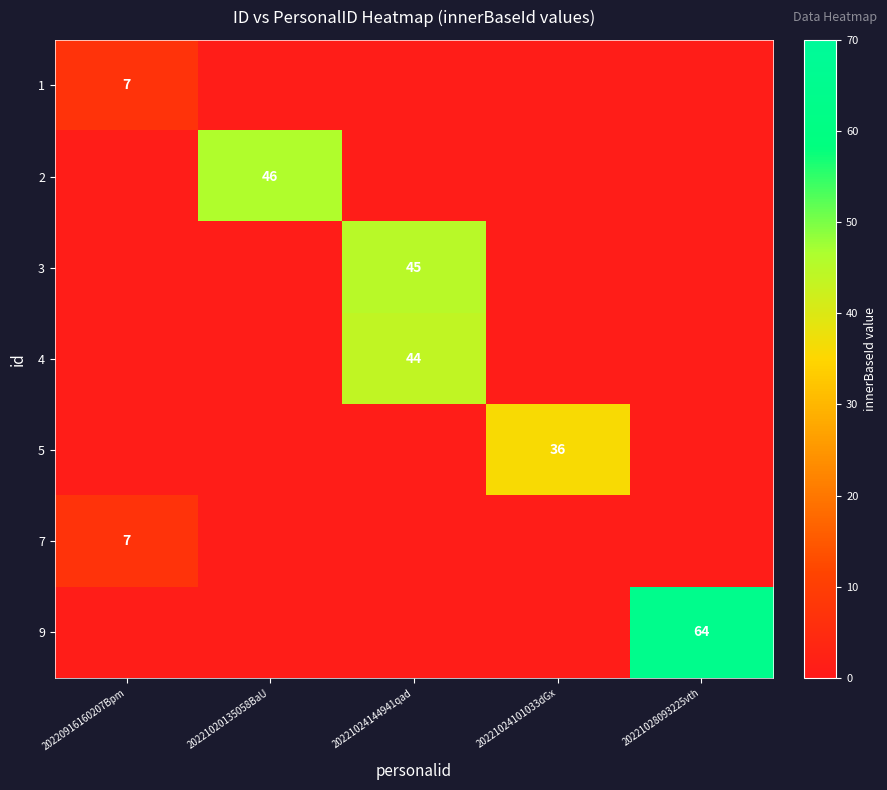

True or false: 9 has a value of 64 at 20221028093225vth.

True